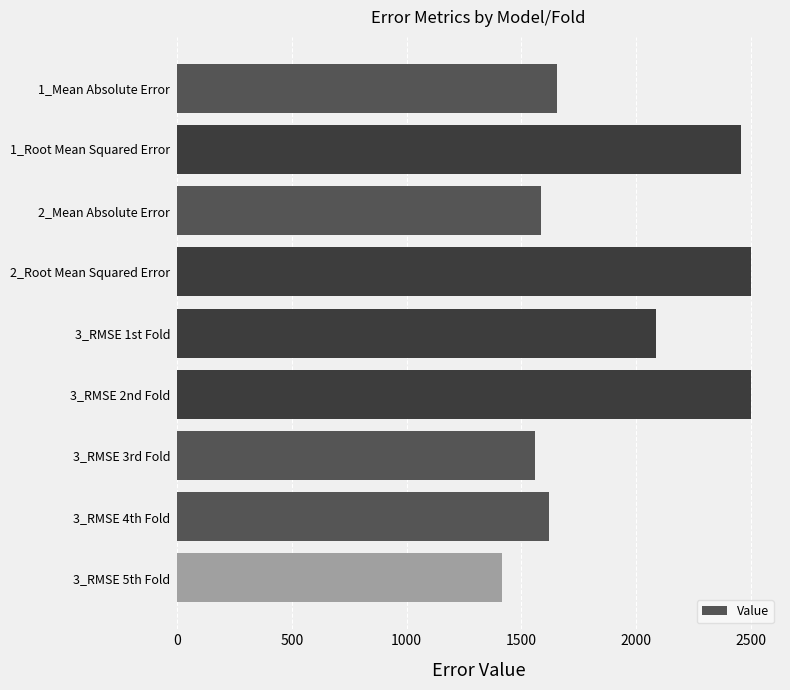

What is the greatest value displayed?

2502.4